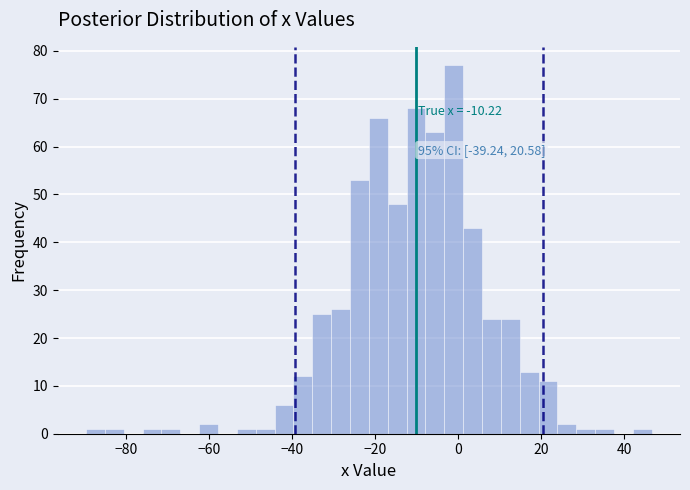

Read against the x-axis, roughly where is the centre of the tallest bar?

-2